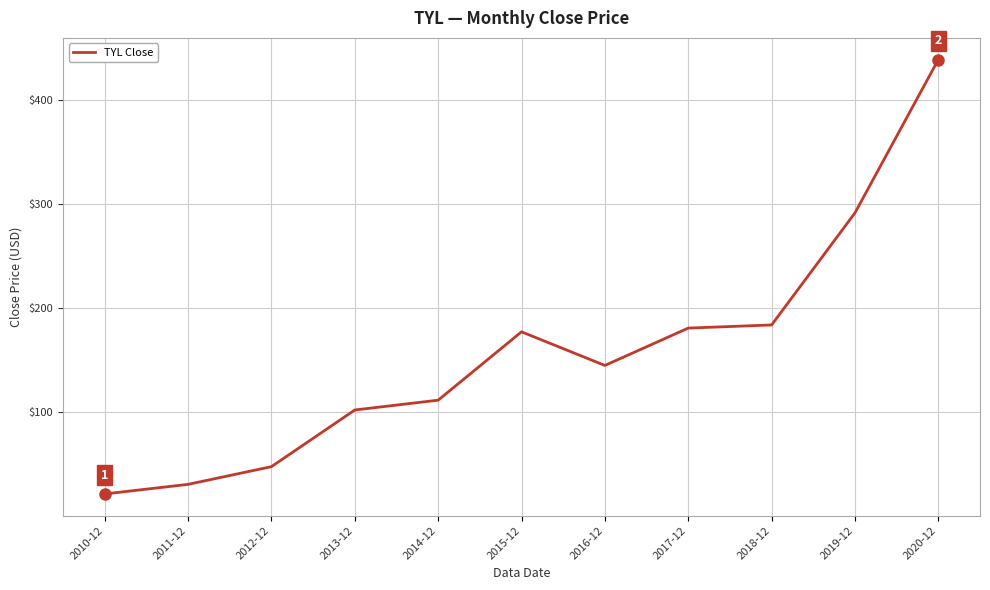

What is the minimum value shown in the chart?

21.3